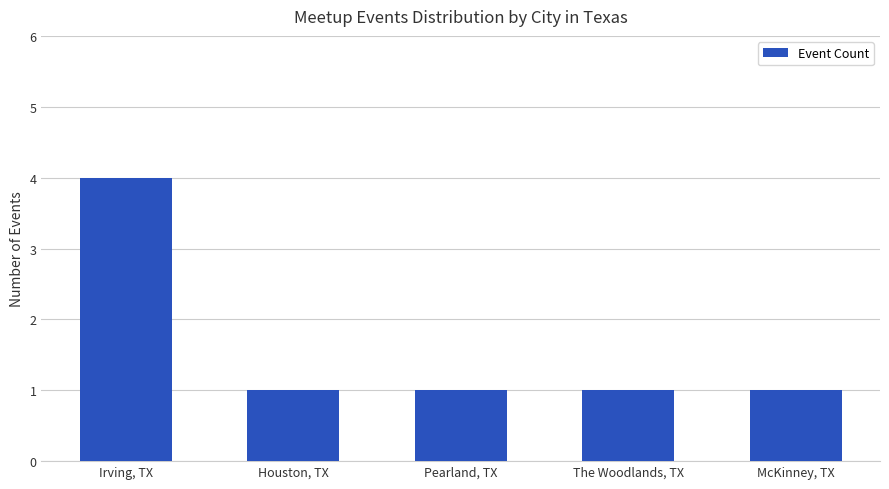

What is the smallest value displayed?

1